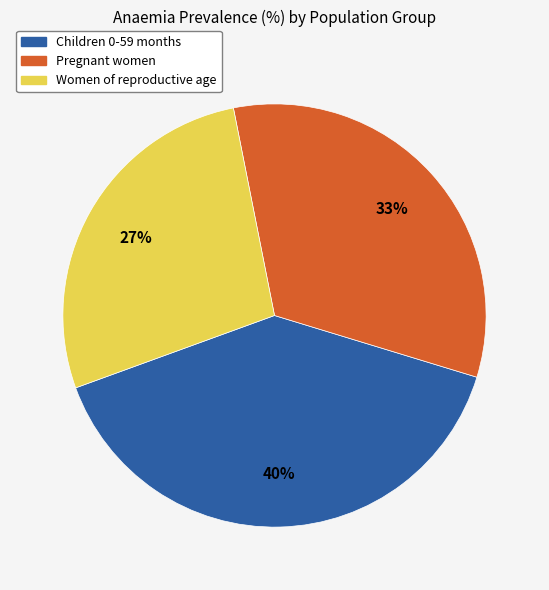

How many segments does this pie chart have?

3